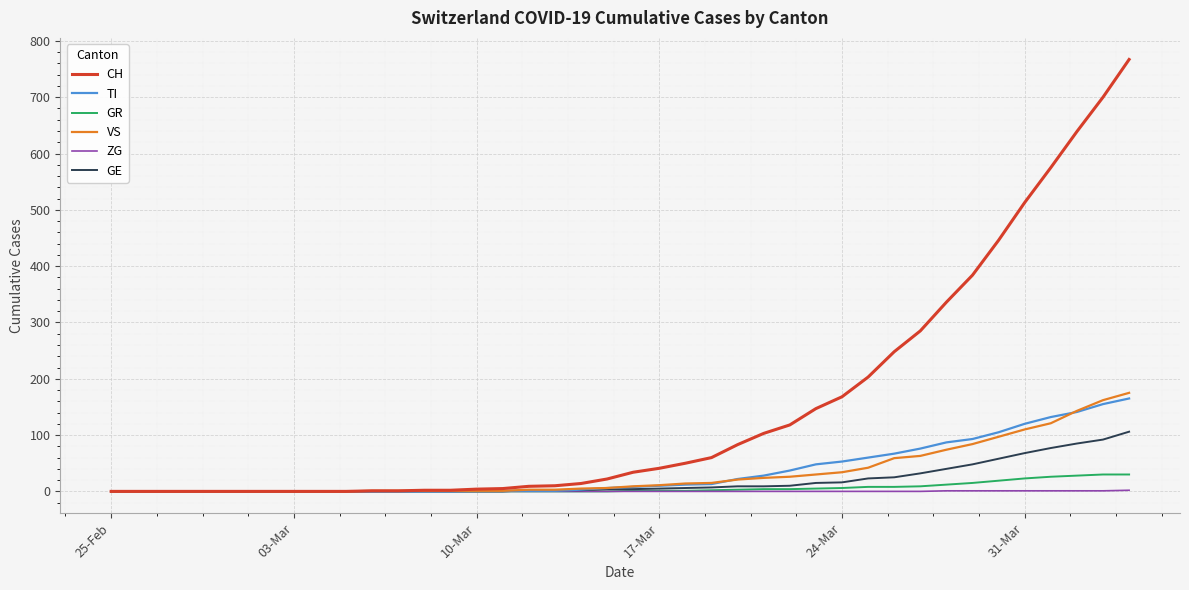

Which series has the largest total across all categories?

CH